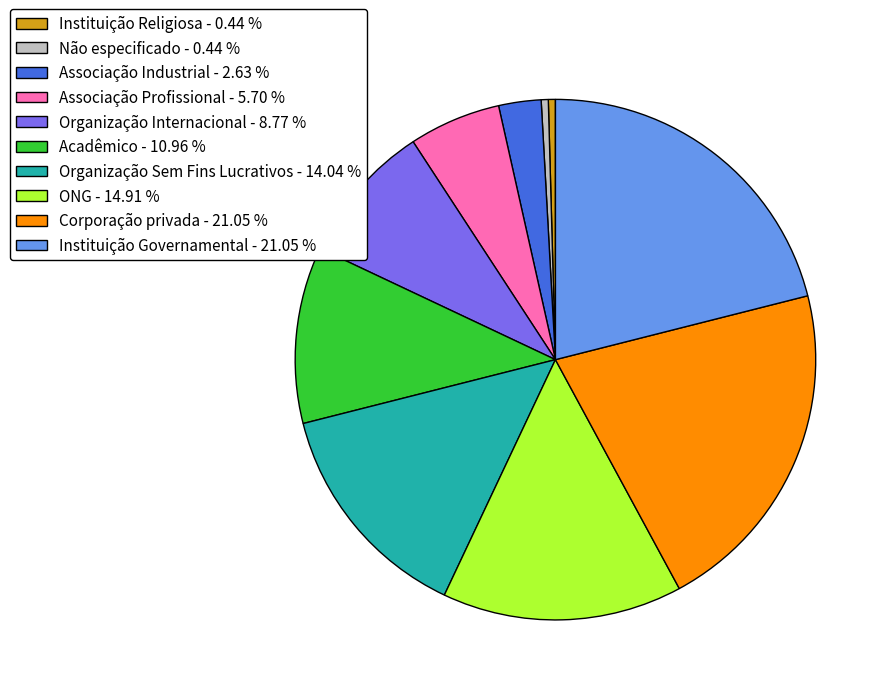

What is the ratio of the value at ONG - 14.91 % to the value at Organização Sem Fins Lucrativos - 14.04 %?

1.1